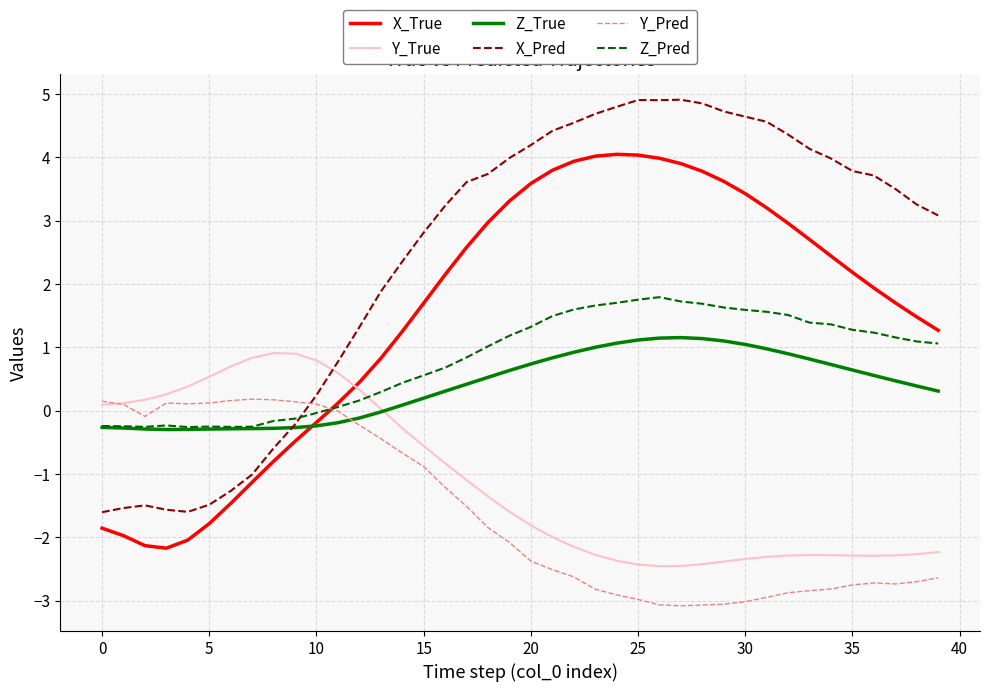

Which series has the largest total across all categories?

X_Pred